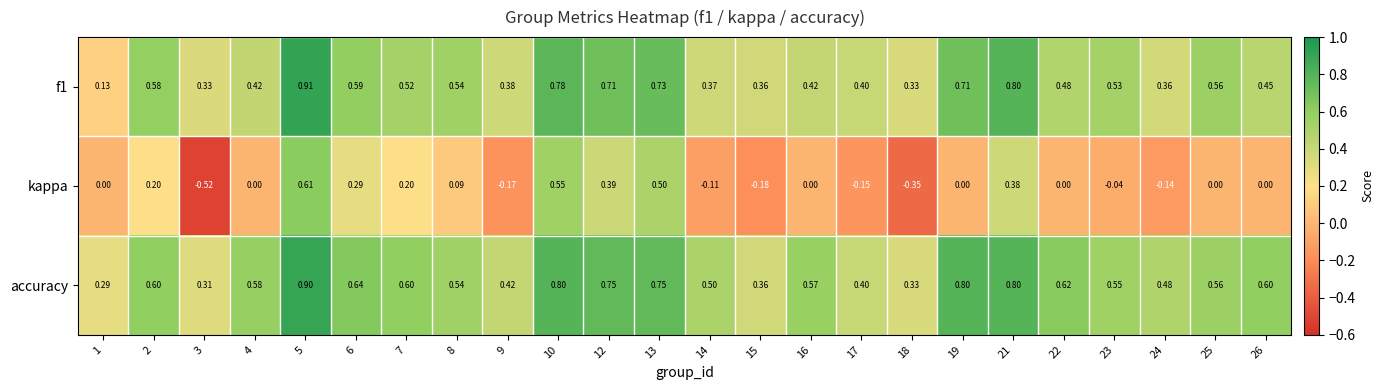

Which series changed the most between 8 and 25?

kappa